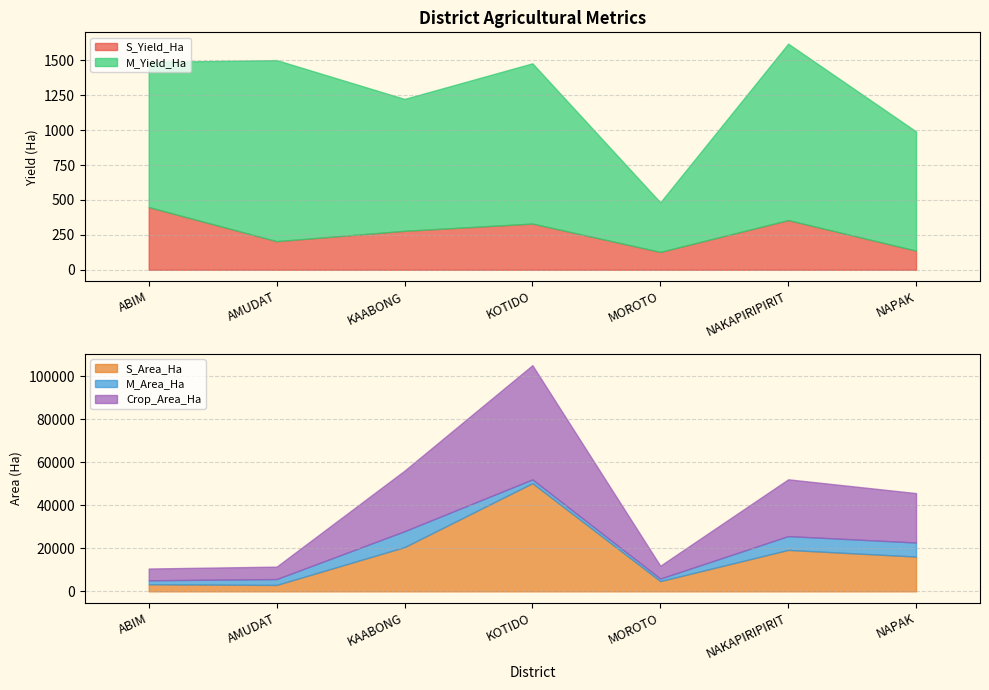

Where is S_Yield_Ha nearest to the value 288?

KAABONG